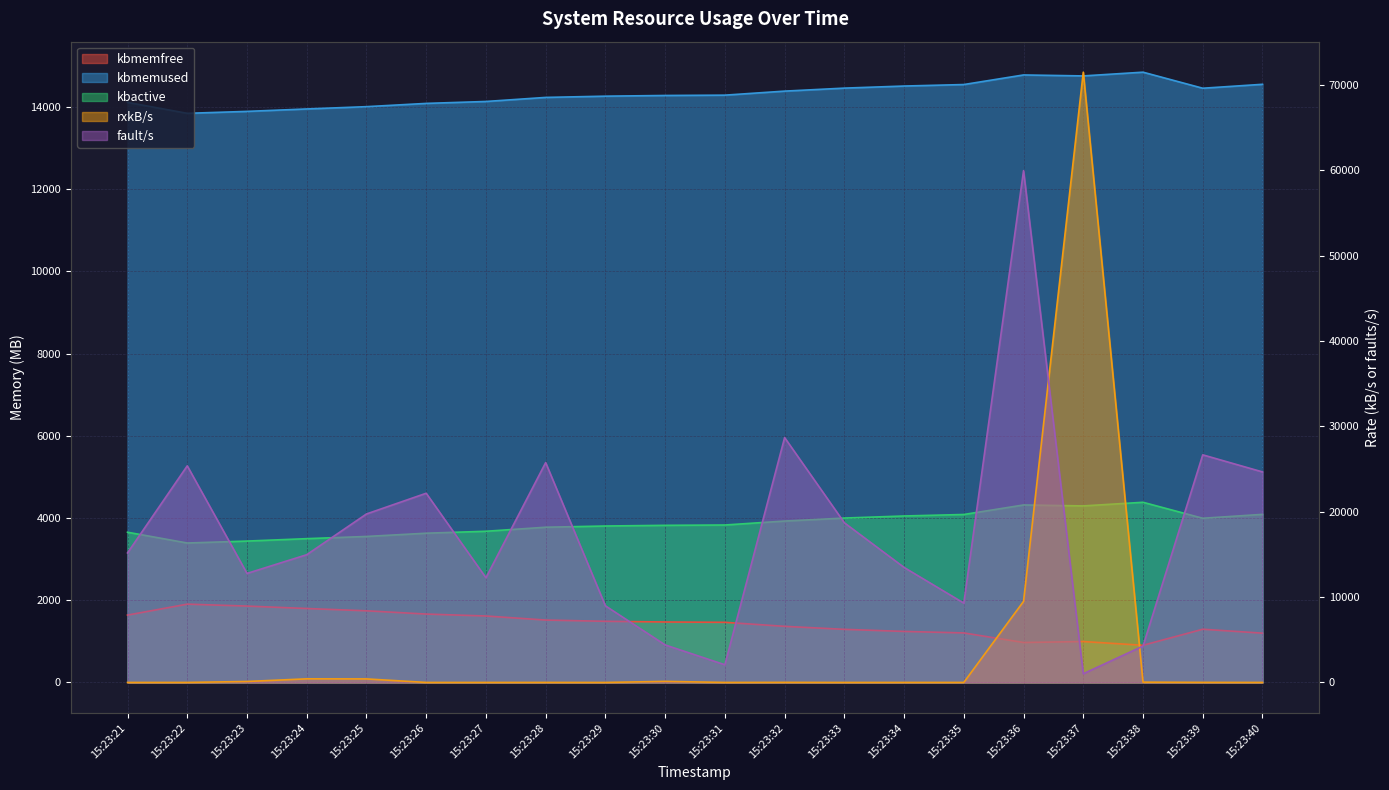

How many lines are shown in the chart?

5